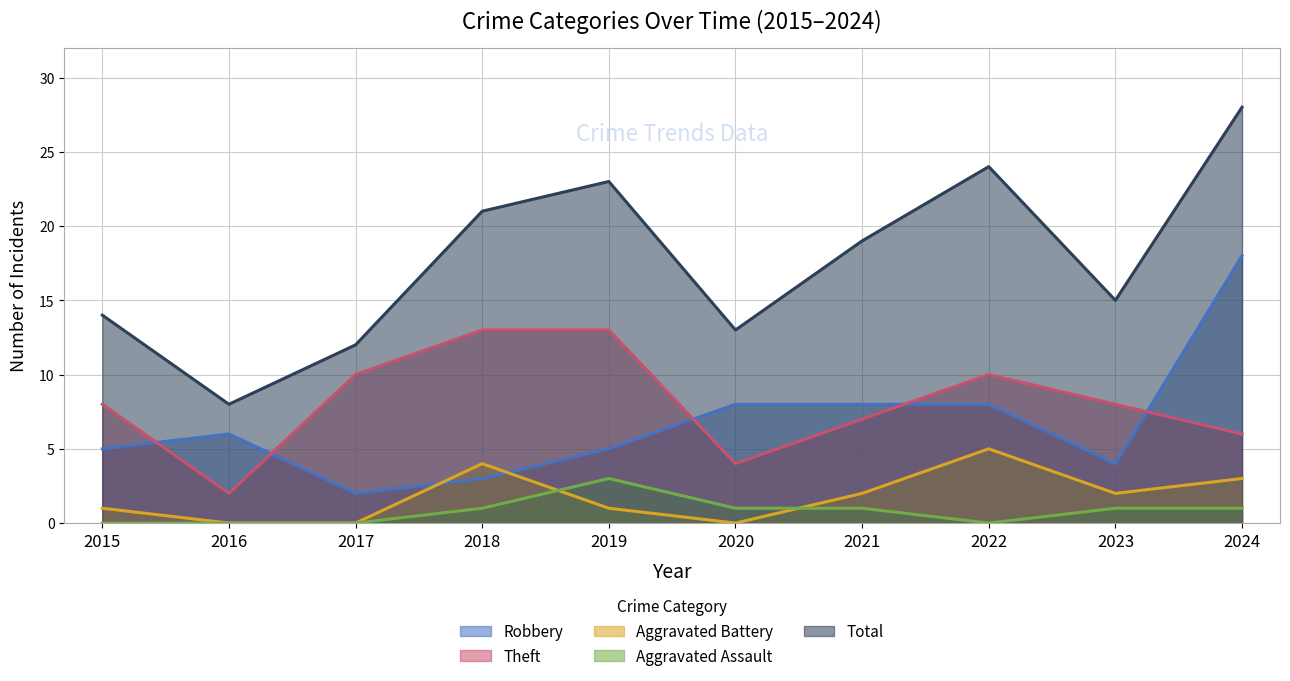

True or false: Aggravated Assault and Robbery cross at least once.

False